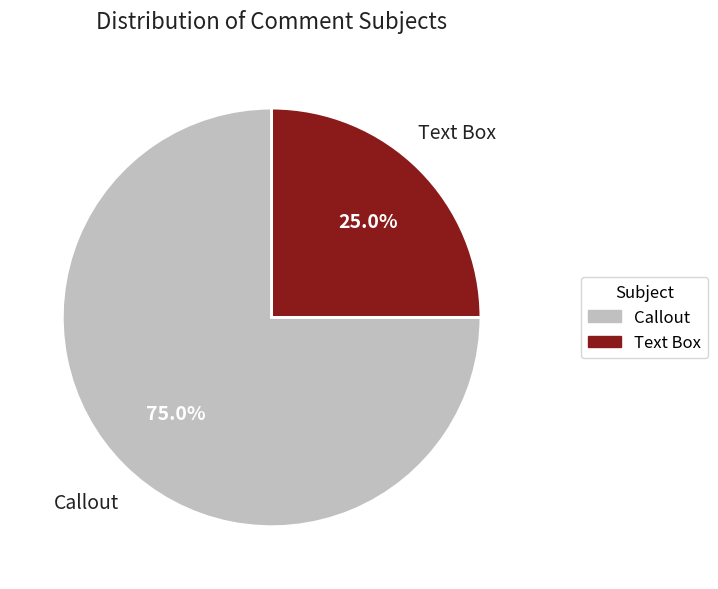

Is there a majority slice in this chart?

Yes